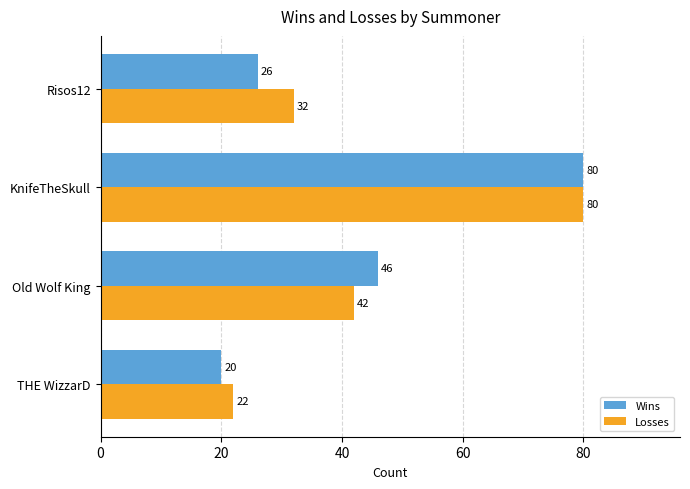

Which series has the largest total across all categories?

Losses